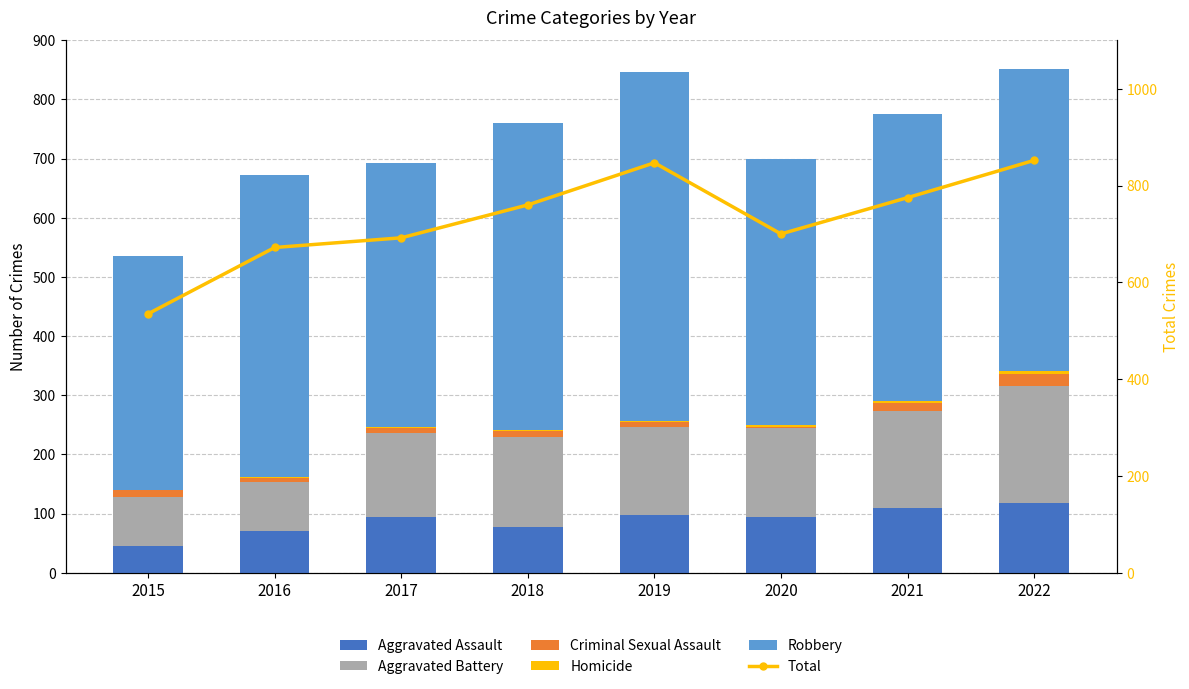

What is the total value across all series at 2022?

1704